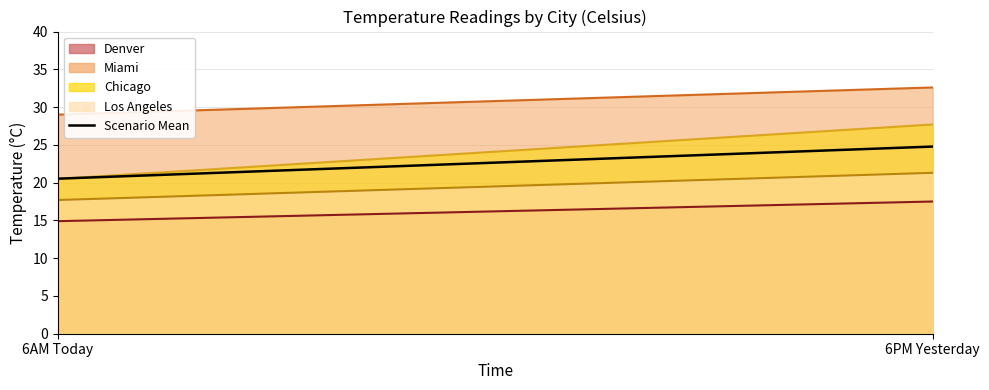

At which category does the chart reach its peak across all series?

6PM Yesterday